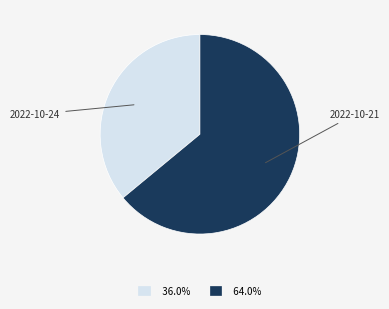

Is there a majority slice in this chart?

Yes